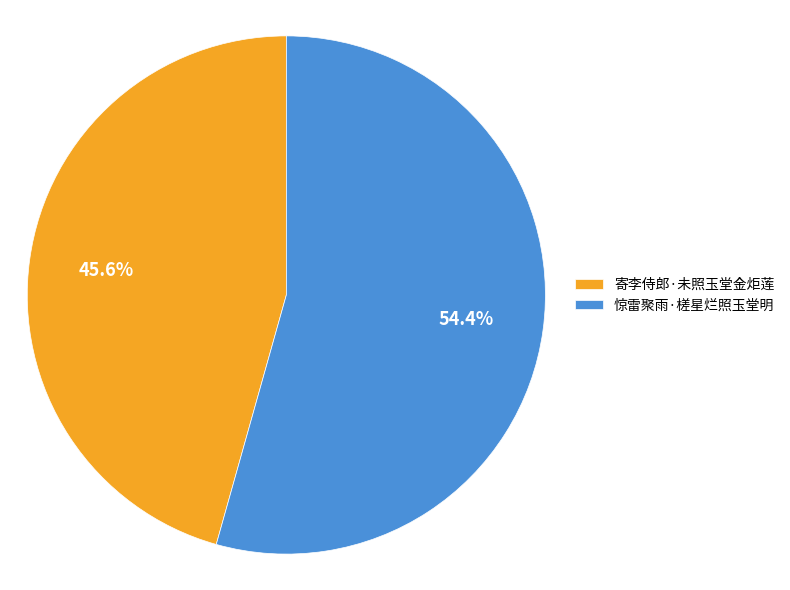

To the nearest percent, what portion does 寄李侍郎·未照玉堂金炬莲 represent?

46%